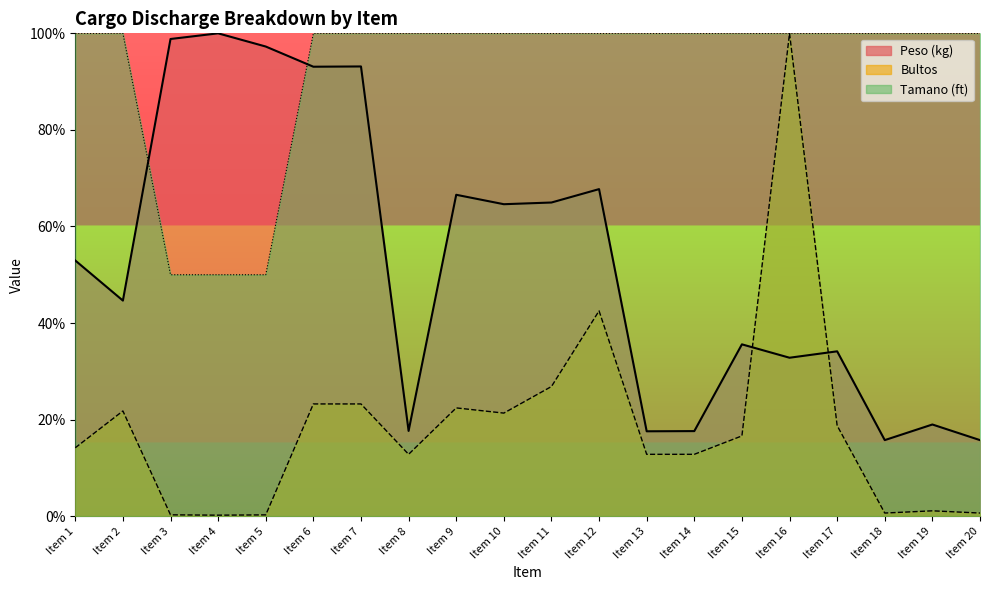

The value of Peso (kg) at Item 11 is 0.4. True or false?

False